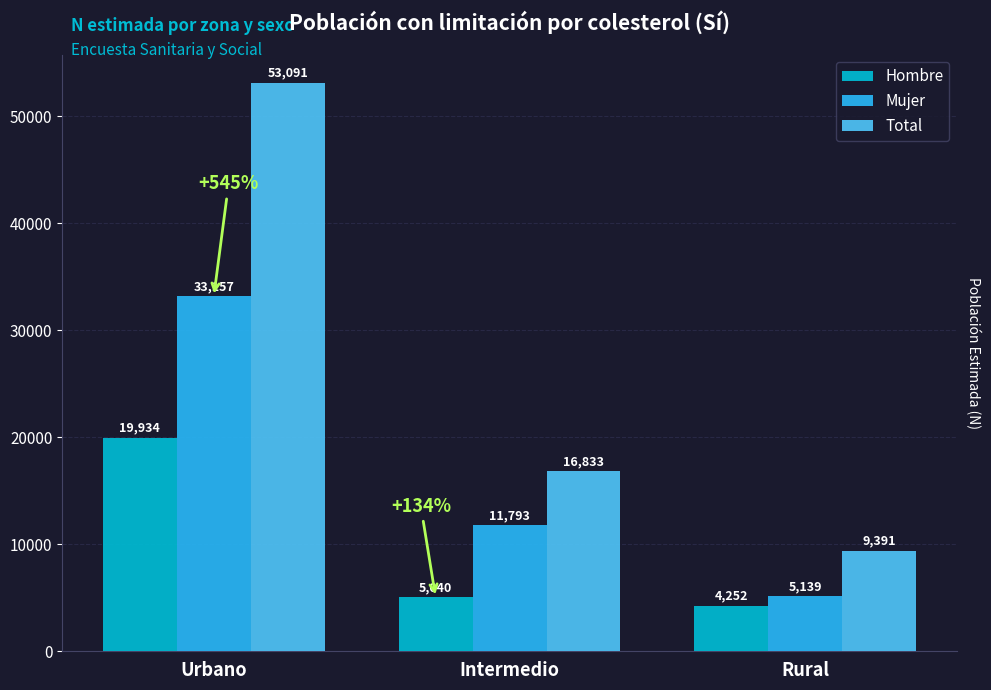

What are all the series names shown in the legend?

Hombre, Mujer, Total